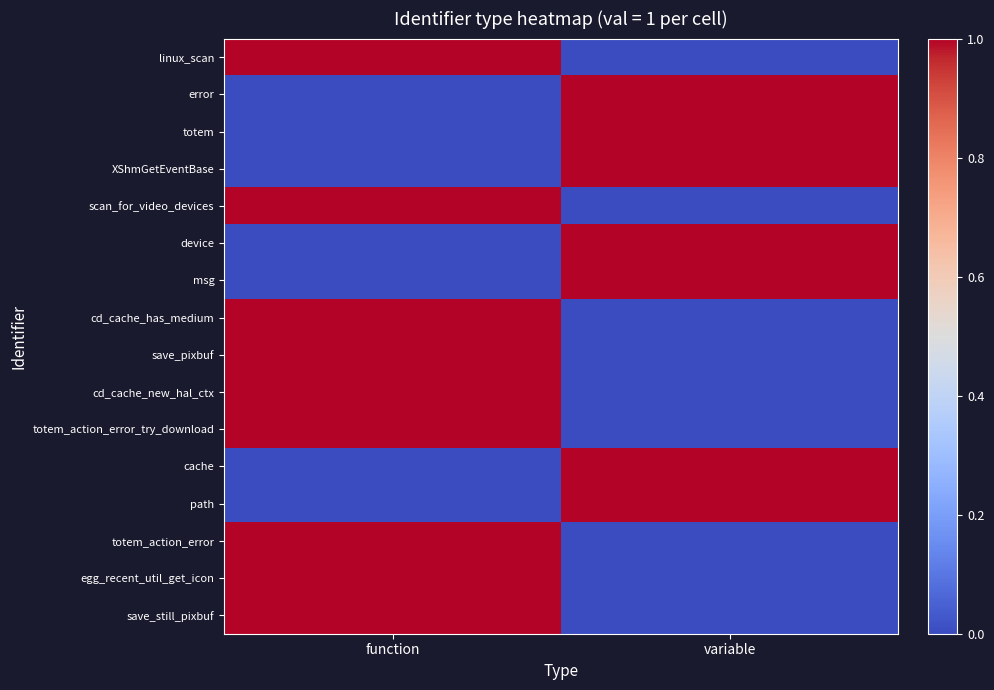

Reading left to right, what are all the values shown in this chart?

linux_scan: function=1	variable=0
error: function=0	variable=1
totem: function=0	variable=1
XShmGetEventBase: function=0	variable=1
scan_for_video_devices: function=1	variable=0
device: function=0	variable=1
msg: function=0	variable=1
cd_cache_has_medium: function=1	variable=0
save_pixbuf: function=1	variable=0
cd_cache_new_hal_ctx: function=1	variable=0
totem_action_error_try_download: function=1	variable=0
cache: function=0	variable=1
path: function=0	variable=1
totem_action_error: function=1	variable=0
egg_recent_util_get_icon: function=1	variable=0
save_still_pixbuf: function=1	variable=0